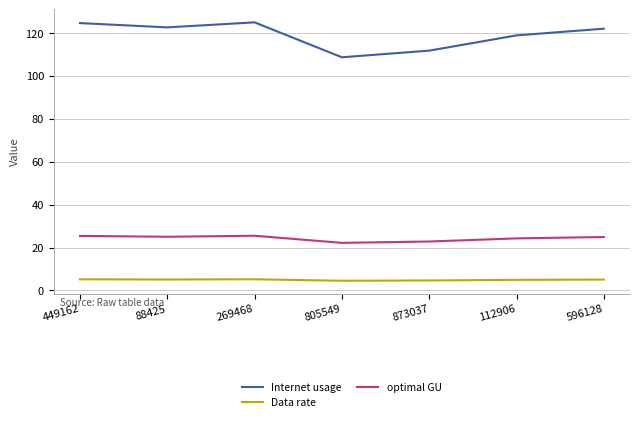

What is the spread (max minus min) of values at 112906?

113.9